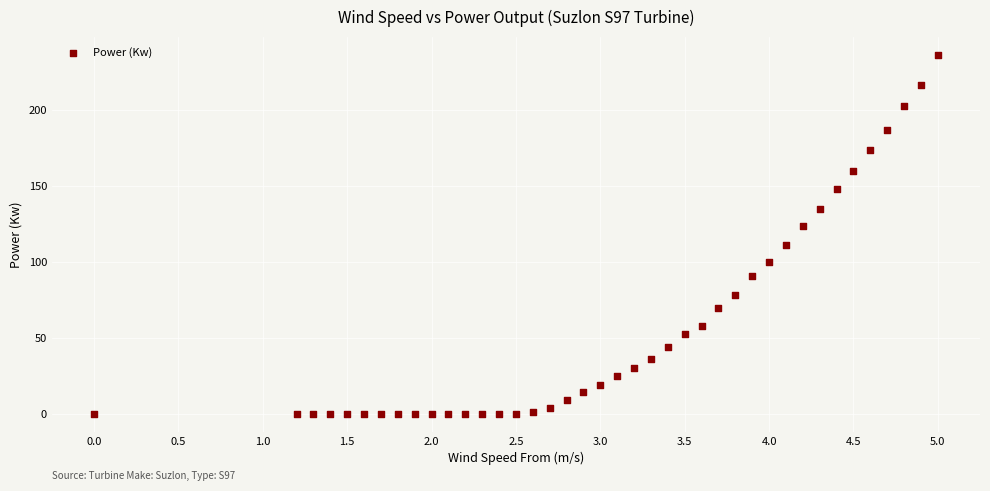

What is the range of Y values (max minus min)?

236.0